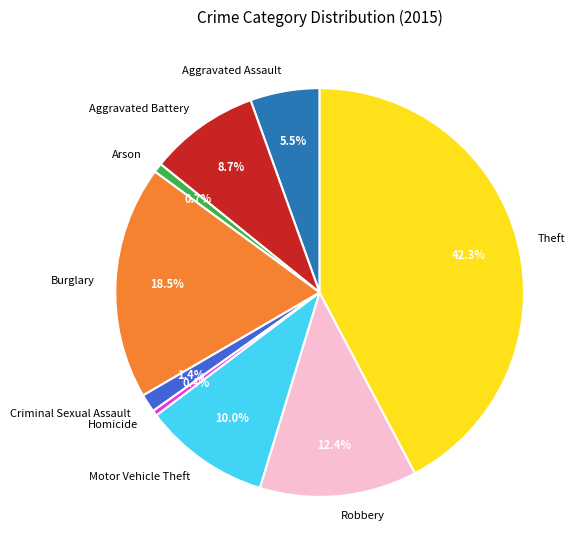

Is it true that Aggravated Battery is 9% of the pie?

True